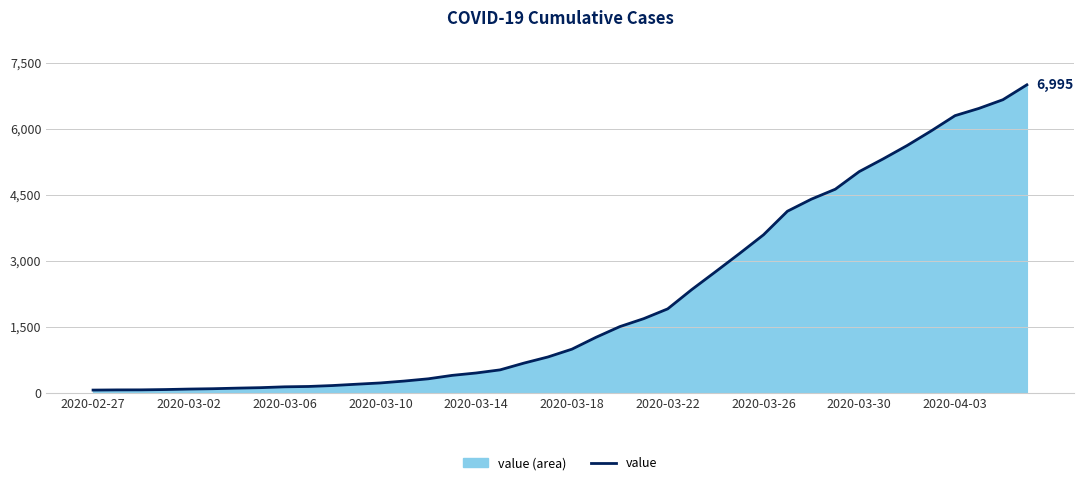

What is the maximum value shown in the chart?

6995